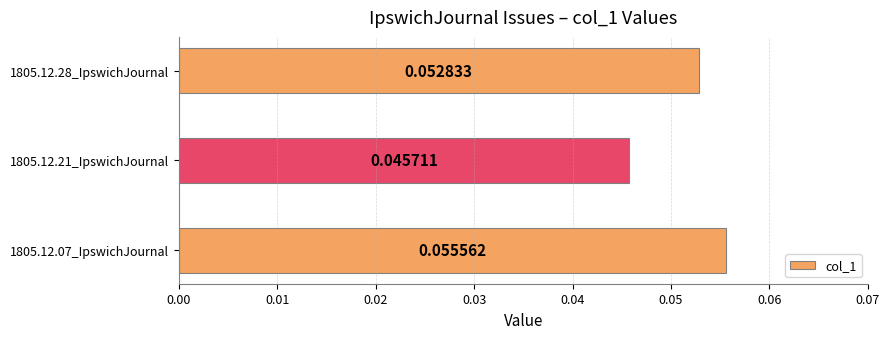

List the labels in order of value, largest first.

1805.12.07_IpswichJournal, 1805.12.28_IpswichJournal, 1805.12.21_IpswichJournal